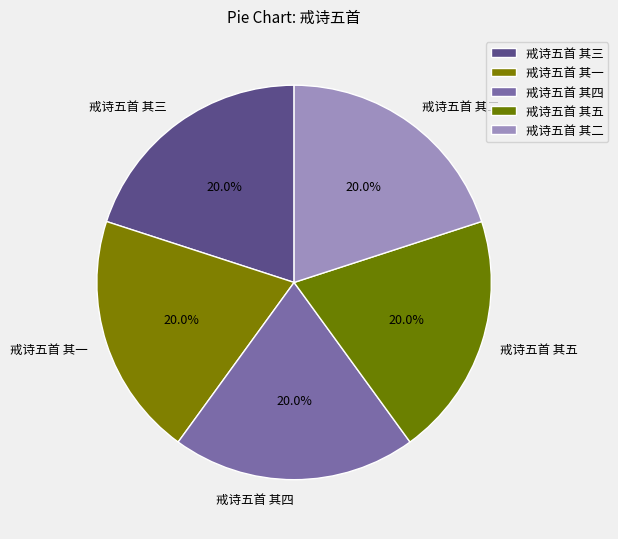

Does any single category account for the majority?

No